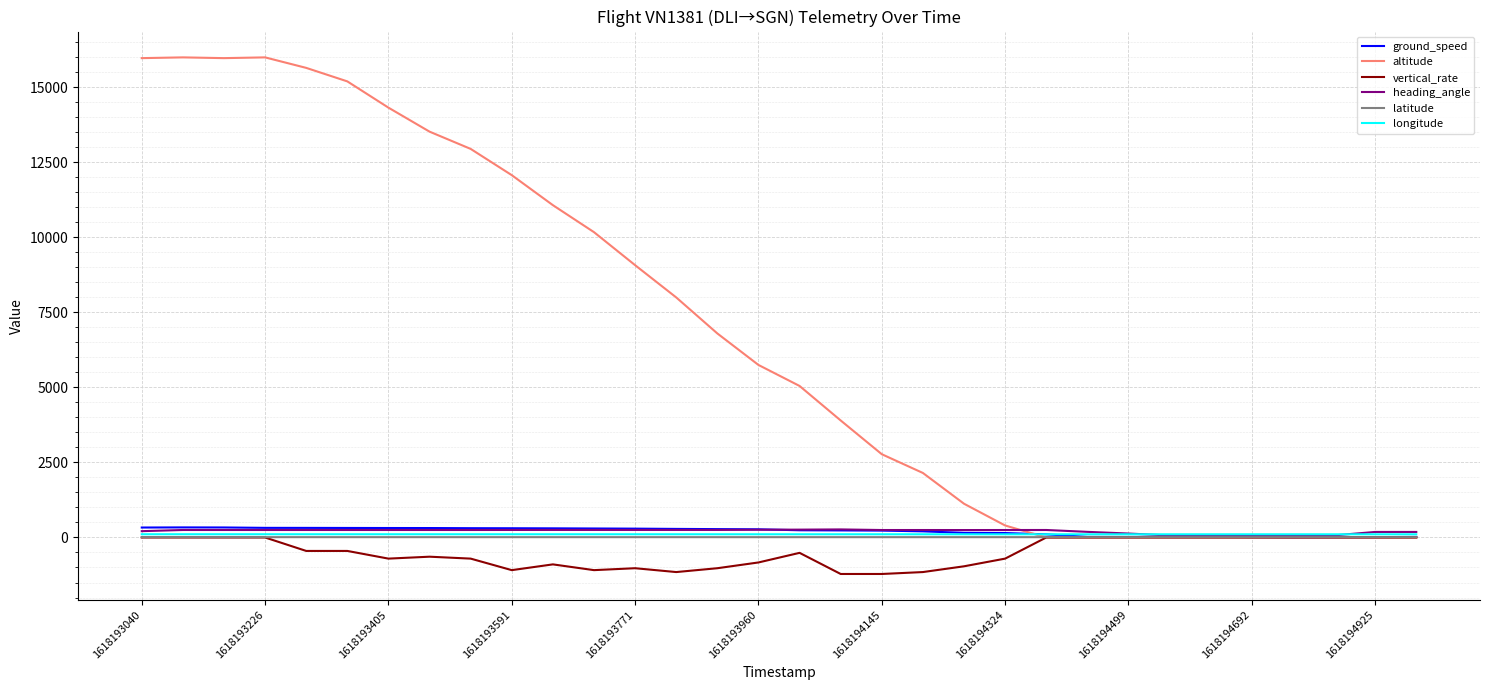

Which series has the largest total across all categories?

altitude